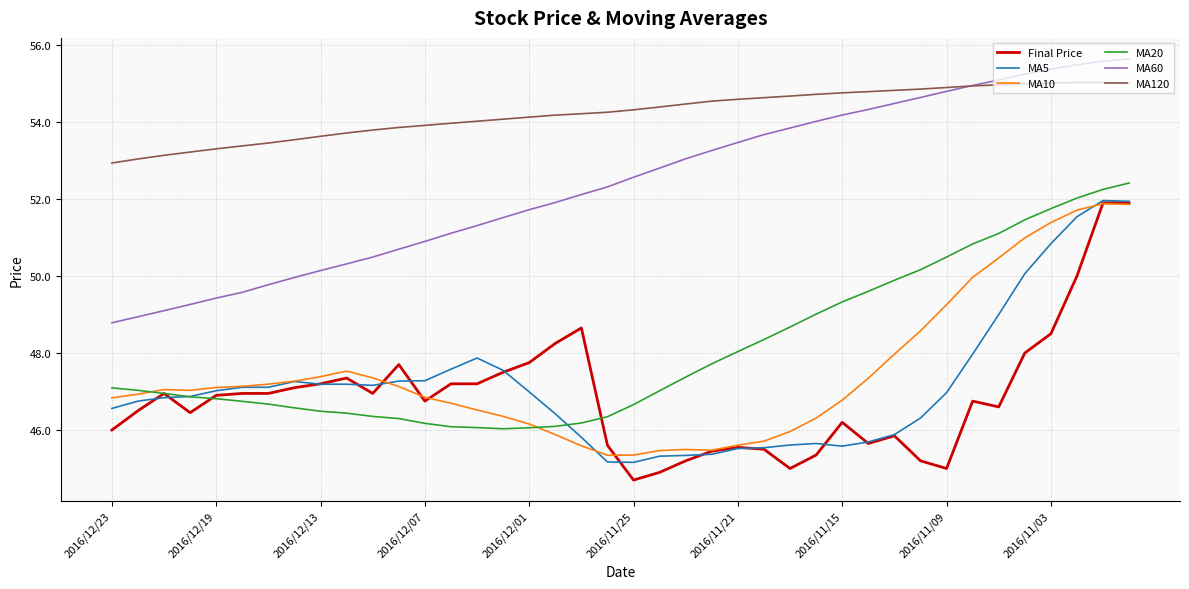

What is the highest value of the MA20 series?

52.4